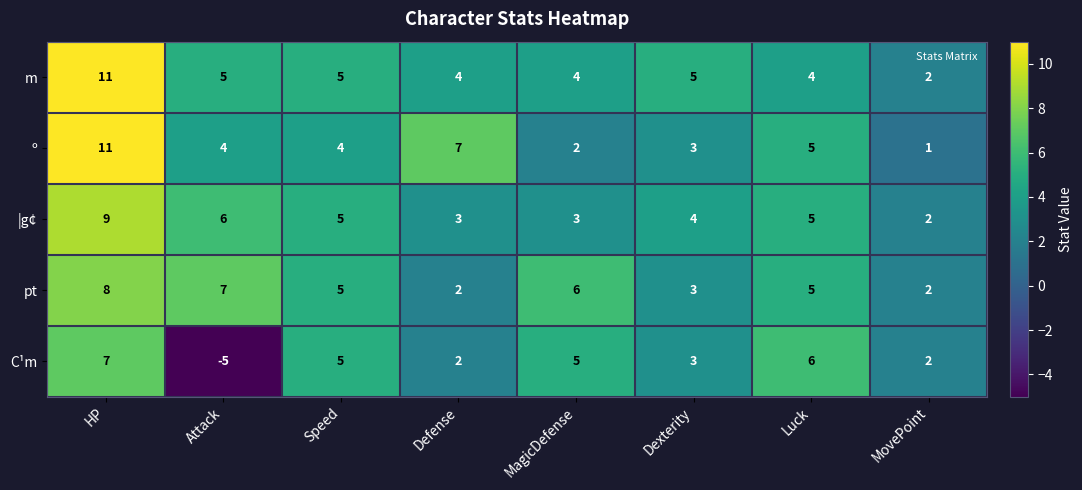

What is the difference between the maximum and minimum values in the pt series?

6